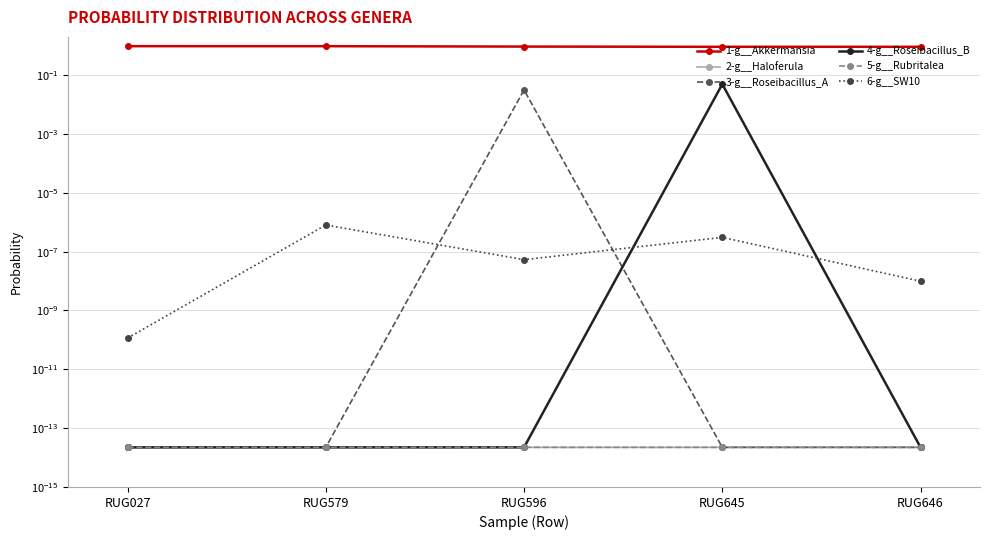

List the labels in order of 4-g__Roseibacillus_B value, largest first.

RUG645, RUG646, RUG596, RUG027, RUG579